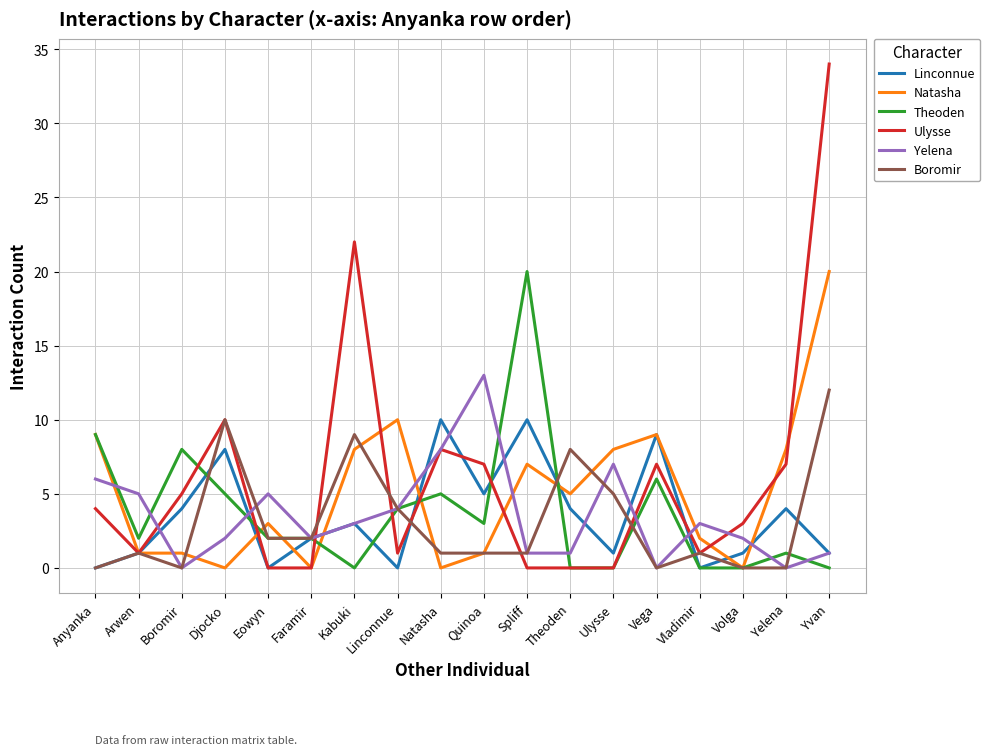

What is the sum of all Yelena values?

63